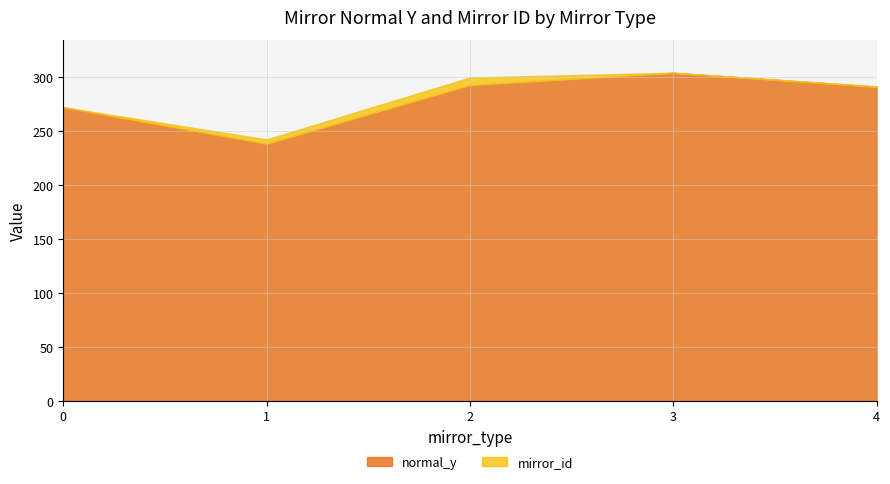

List the labels in order of value, largest first.

3, 2, 4, 0, 1